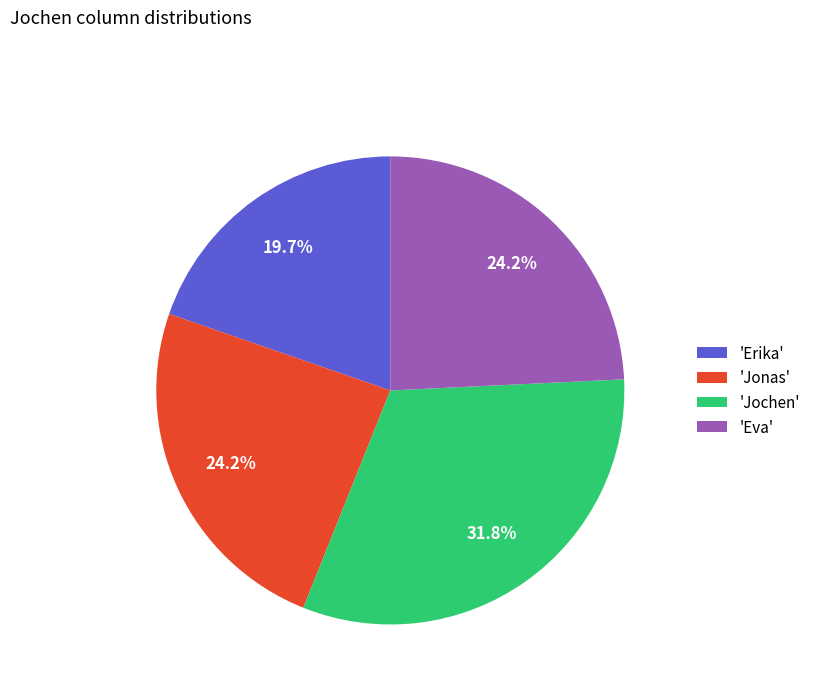

To the nearest percent, what is the average slice percentage?

25%